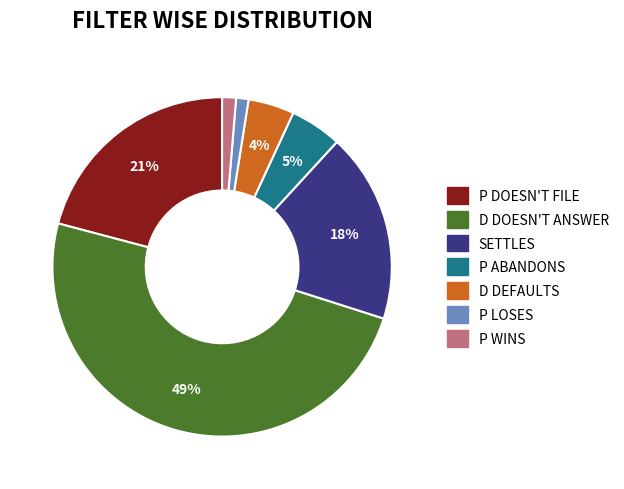

To the nearest percent, what is the difference between the largest and smallest slice percentages?

48%